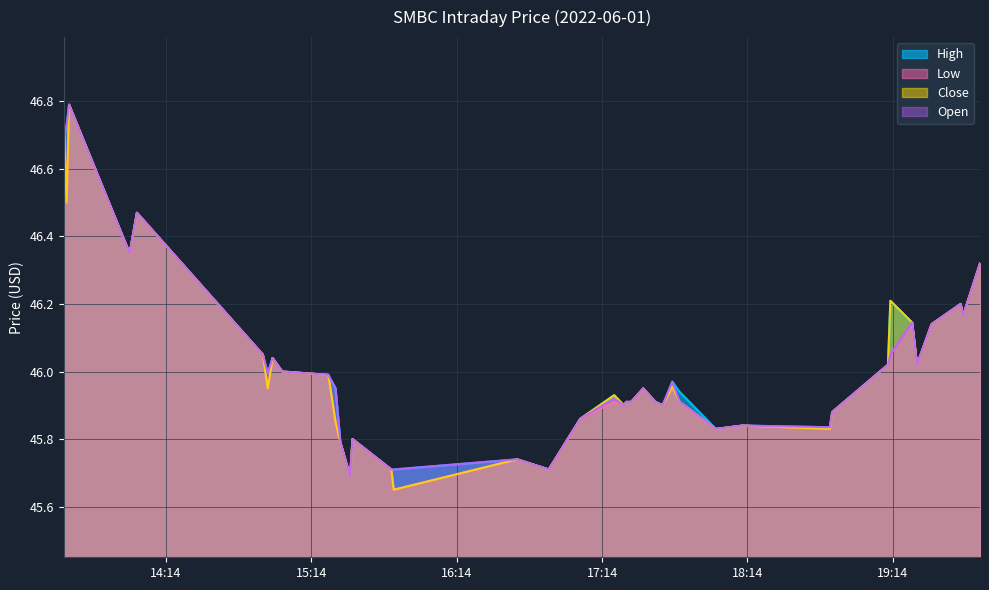

The open series shows 45.9 at 2022-06-01 17:05:00. True or false?

True